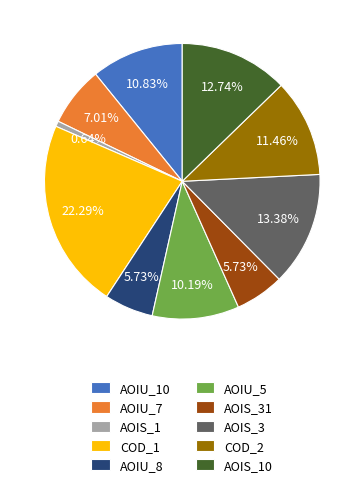

To the nearest percent, what is the average slice percentage?

10%